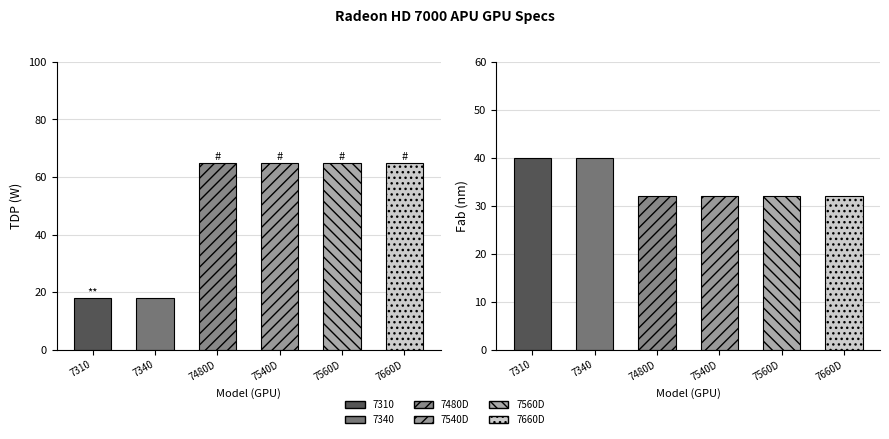

Which series has the widest spread of values?

TDP (W)